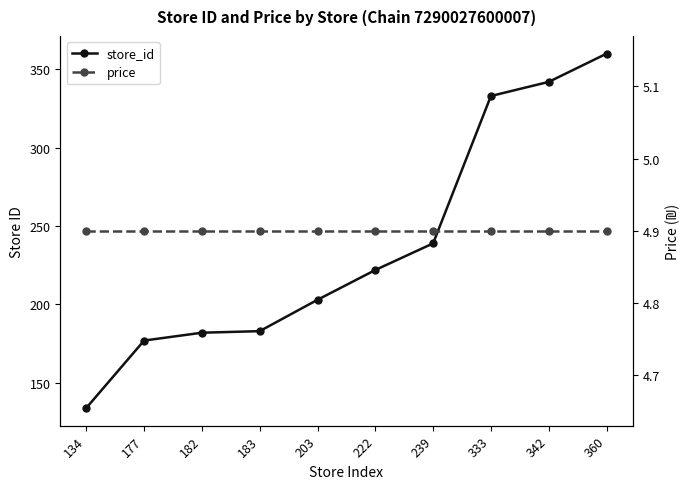

Reading right to left, what are all the values shown in this chart?

store_id: 360=360.0	342=342.0	333=333.0	239=239.0	222=222.0	203=203.0	183=183.0	182=182.0	177=177.0	134=134.0
price: 360=4.9	342=4.9	333=4.9	239=4.9	222=4.9	203=4.9	183=4.9	182=4.9	177=4.9	134=4.9